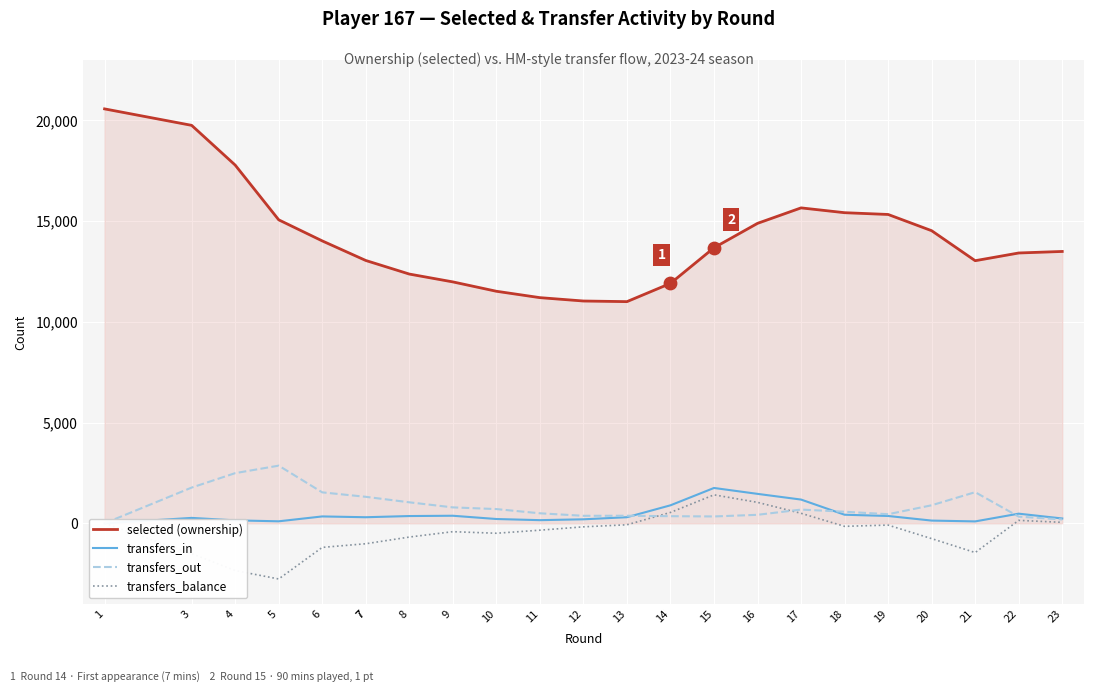

Which series has the largest total across all categories?

selected (ownership)